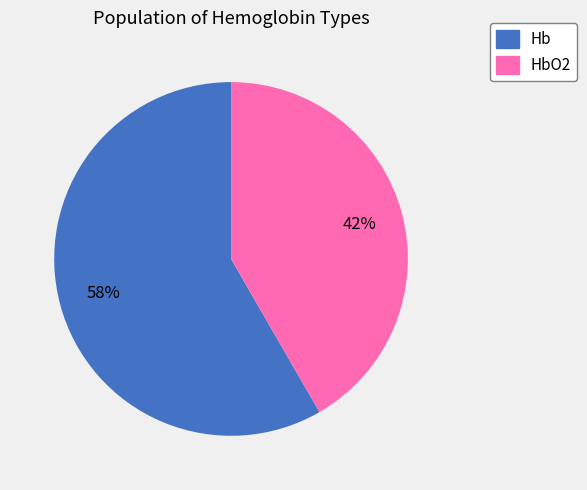

Count the number of slices in the pie.

2